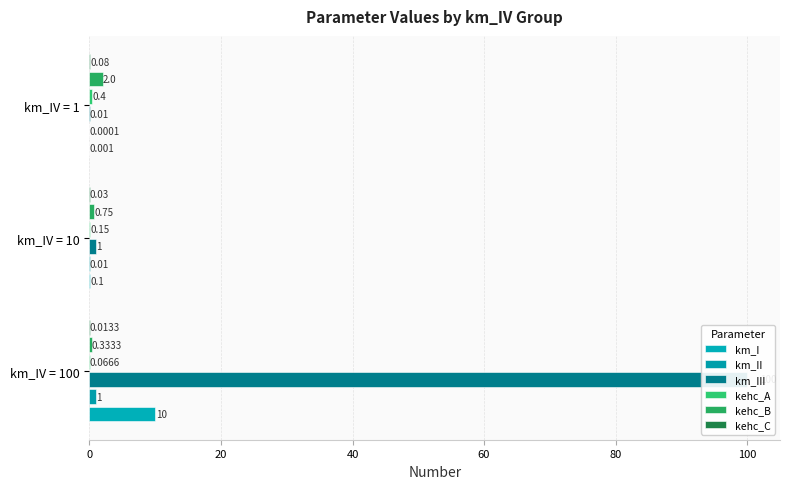

What is the difference between the km_II values at km_IV = 10 and km_IV = 100?

1.0